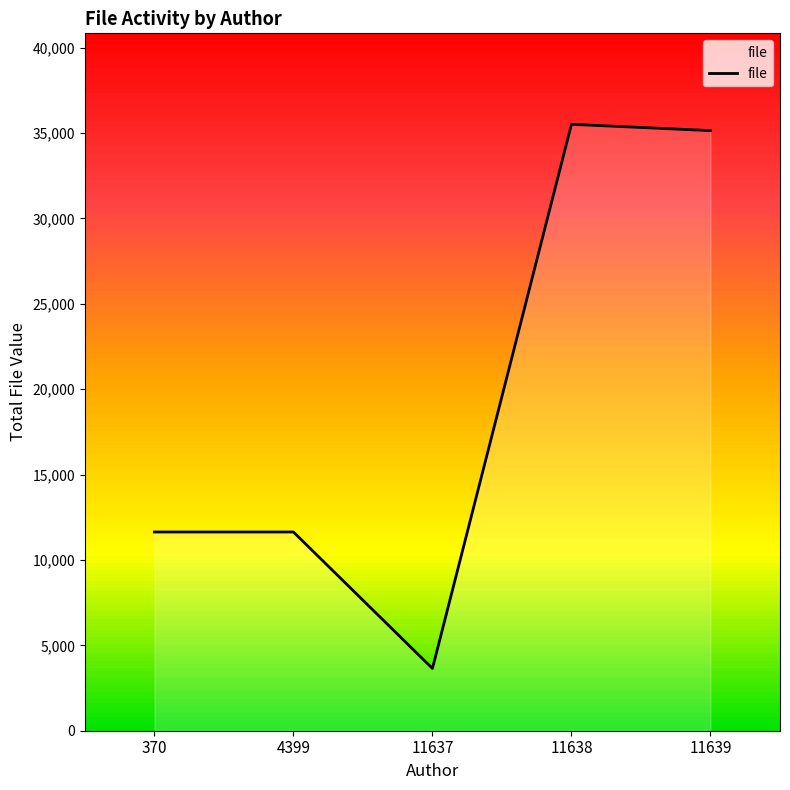

Reading left to right, transcribe all the data shown in this chart.

370=11638	4399=11638	11637=3647	11638=35513	11639=35143